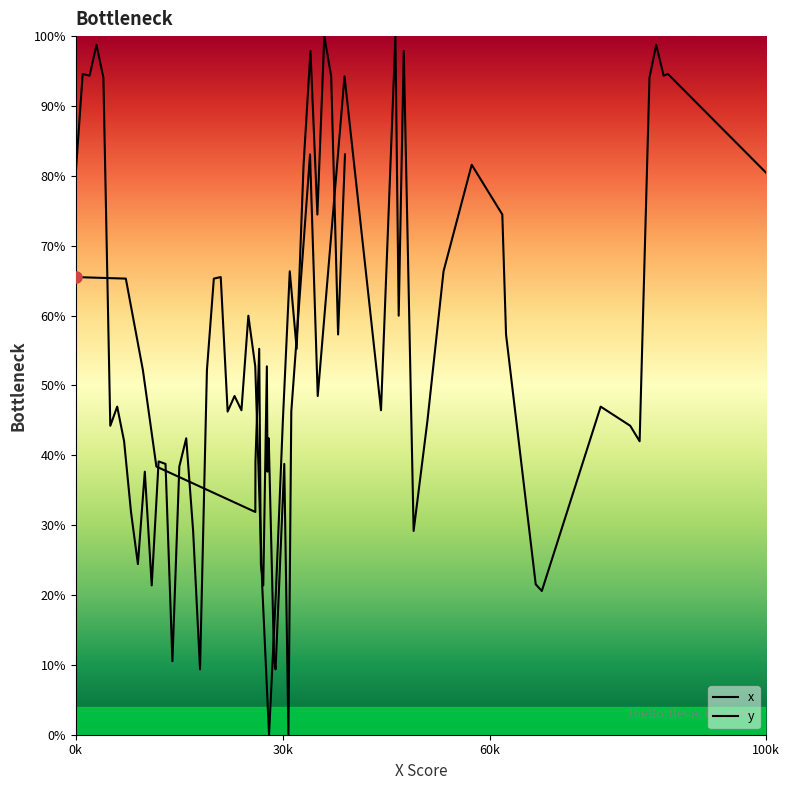

Where is the first local minimum?

2